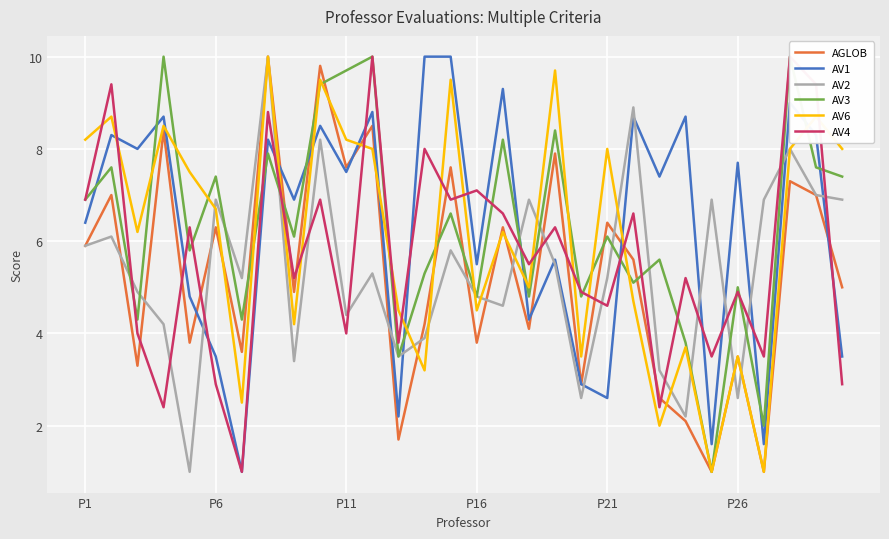

How many data points does each series have?

30